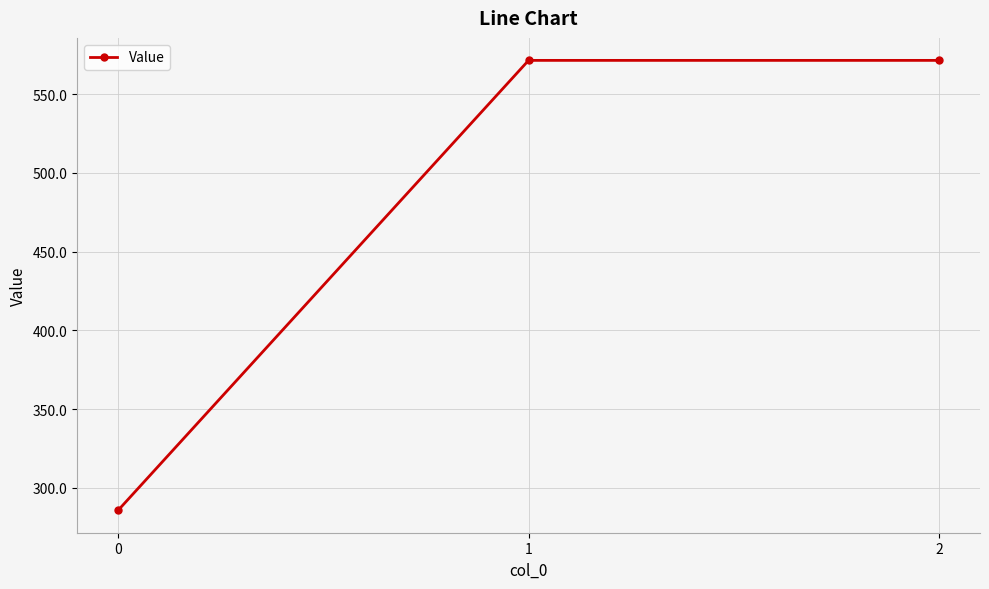

True or false: the data shows 155.9 at 0.

False